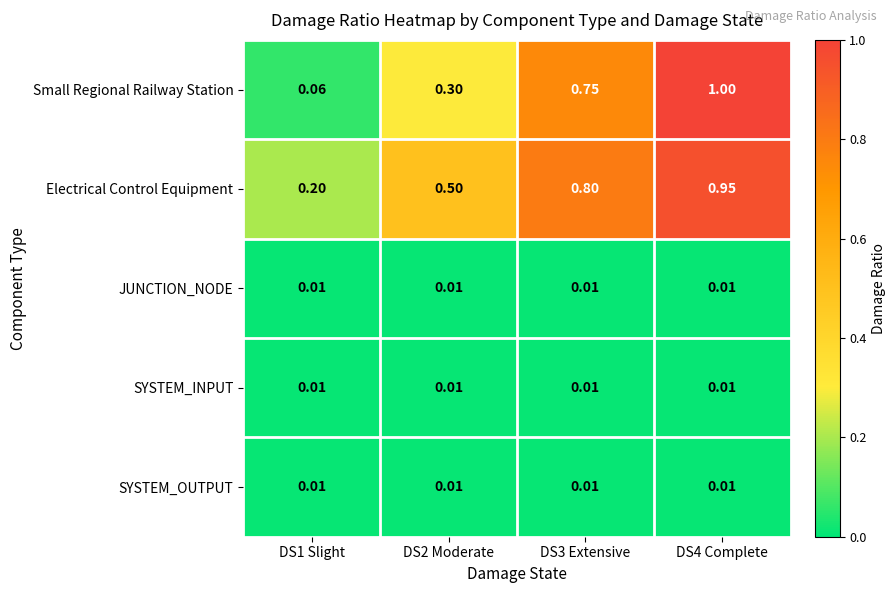

Which series changed the most between DS1 Slight and DS2 Moderate?

Electrical Control Equipment